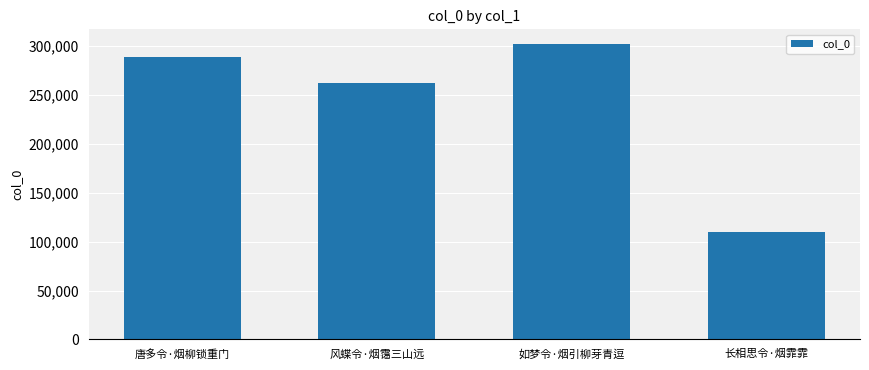

Read the value at 唐多令·烟柳锁重门, to the nearest 50.

288650